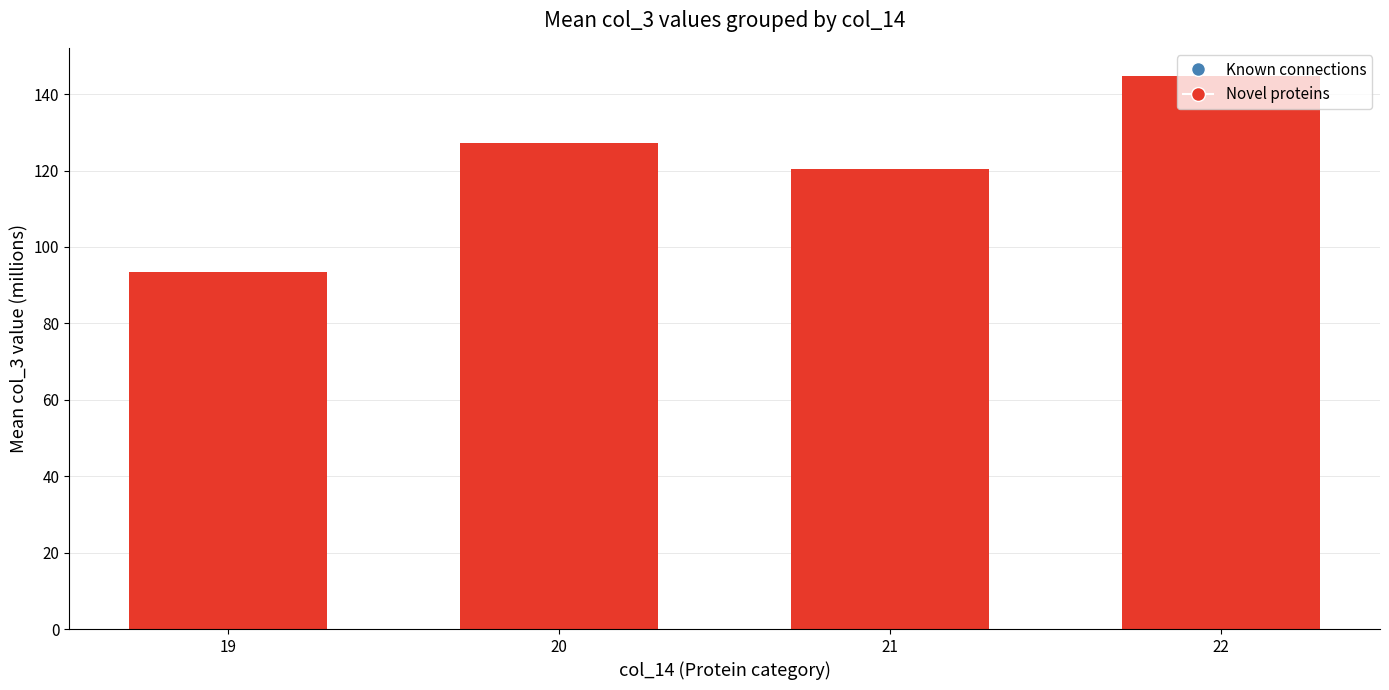

List the labels in order of value, smallest first.

19, 21, 20, 22